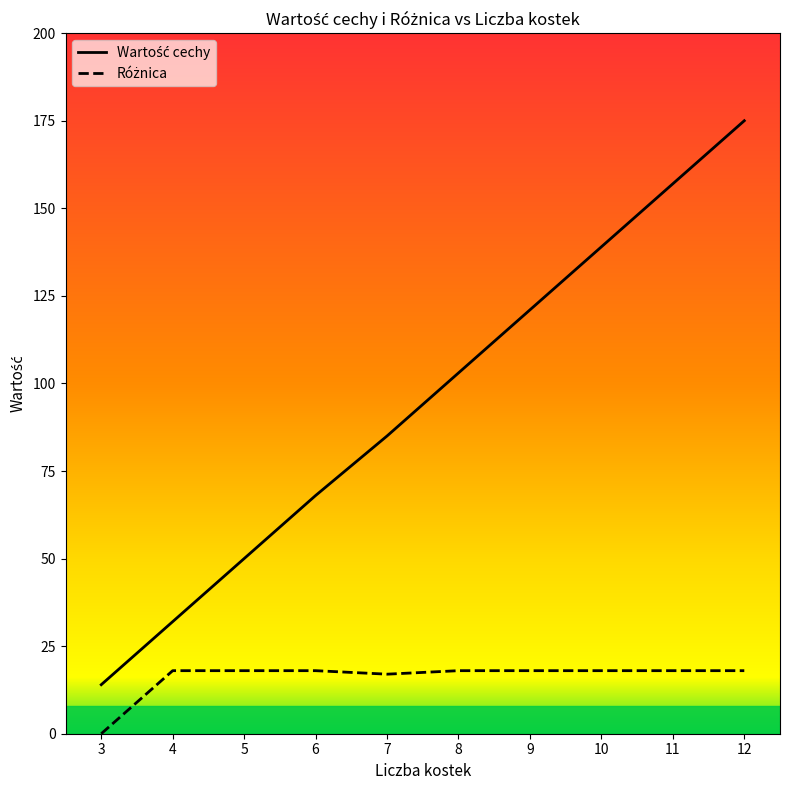

At which label does Wartość cechy first exceed 103?

9